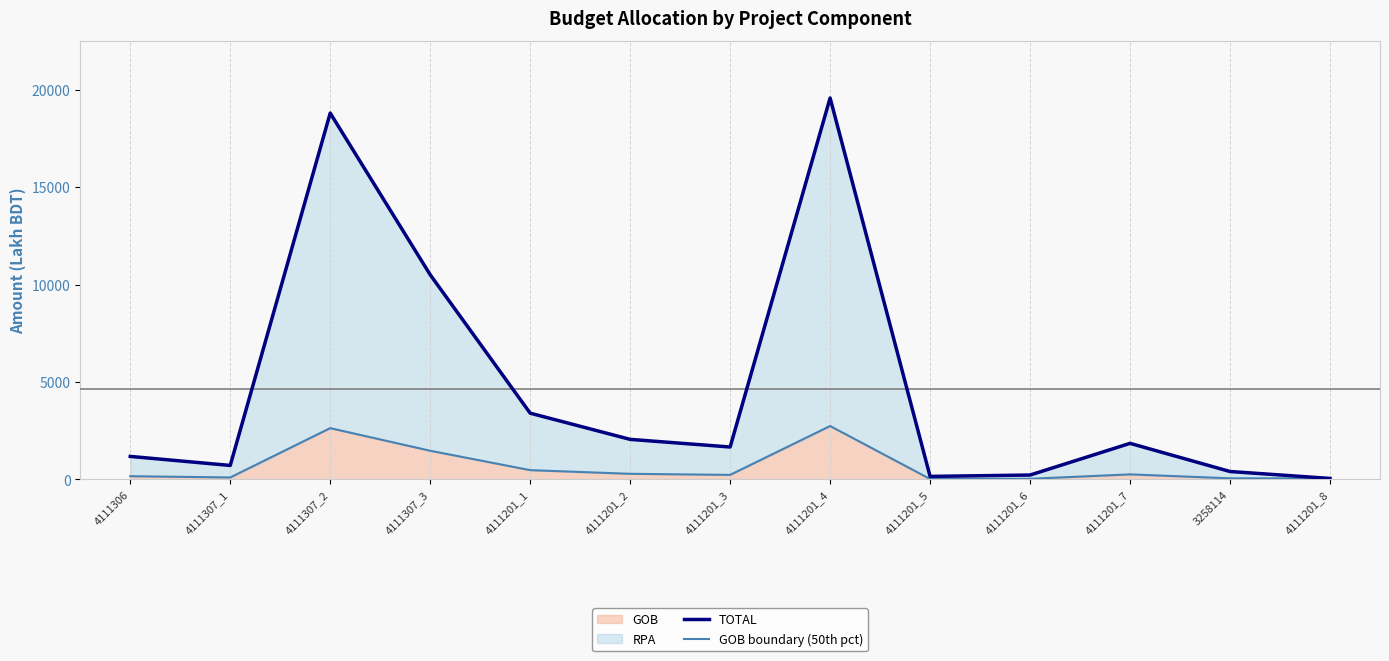

Which label corresponds to the largest value in the chart?

4111201_4